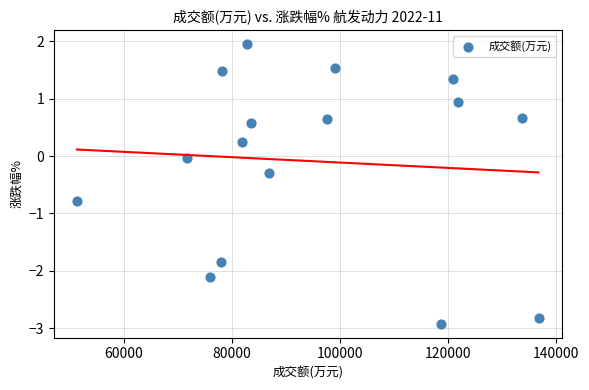

What is the range of X values (max minus min)?

85435.0